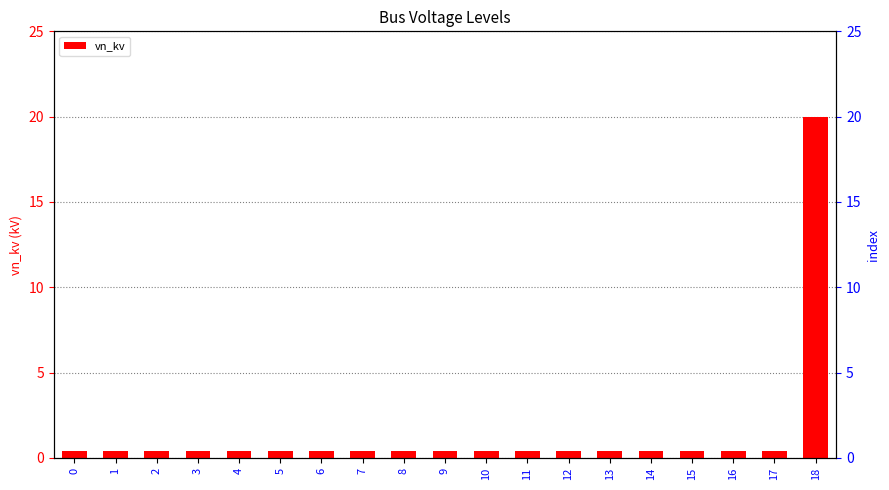

The value at 13 is 0.4. True or false?

True